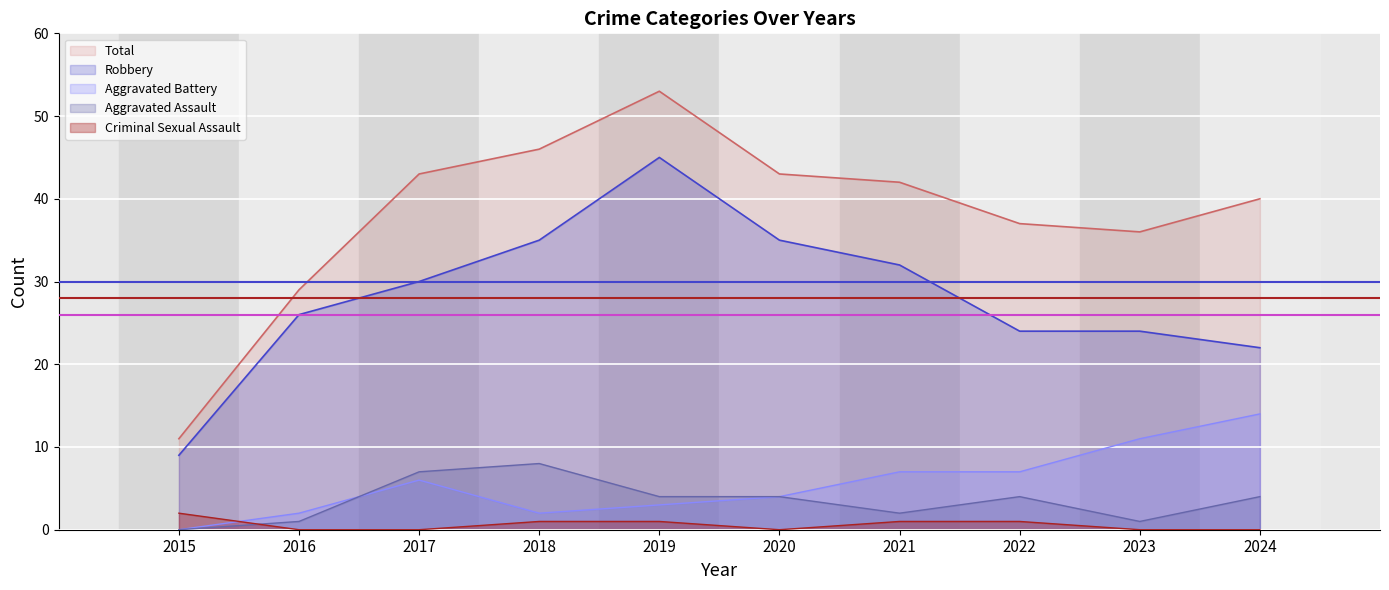

Rank the series at 2022 from lowest to highest value.

Criminal Sexual Assault, Aggravated Assault, Aggravated Battery, Robbery, Total